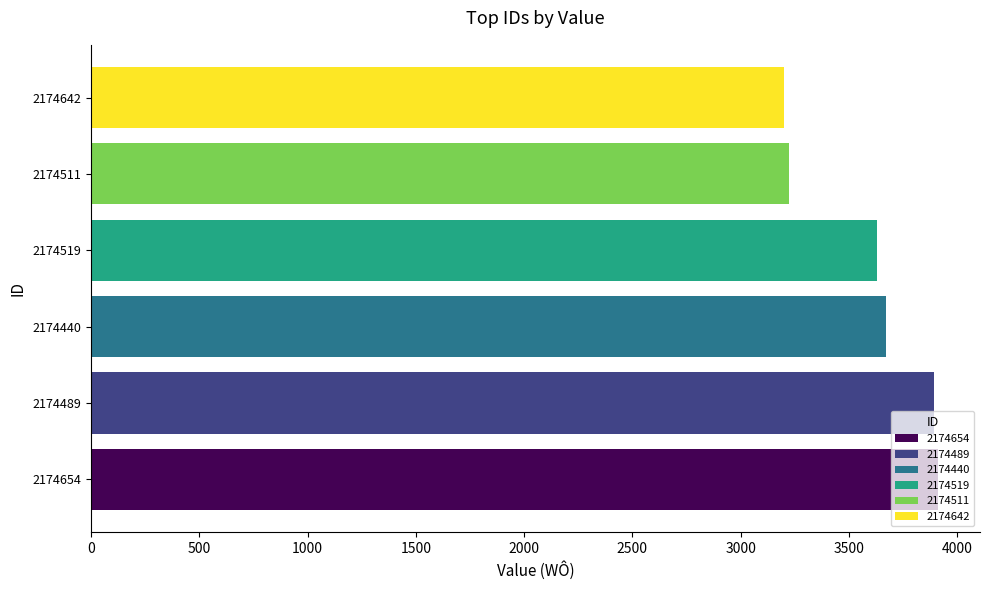

What is the difference between the values at 2174654 and 2174440?

240